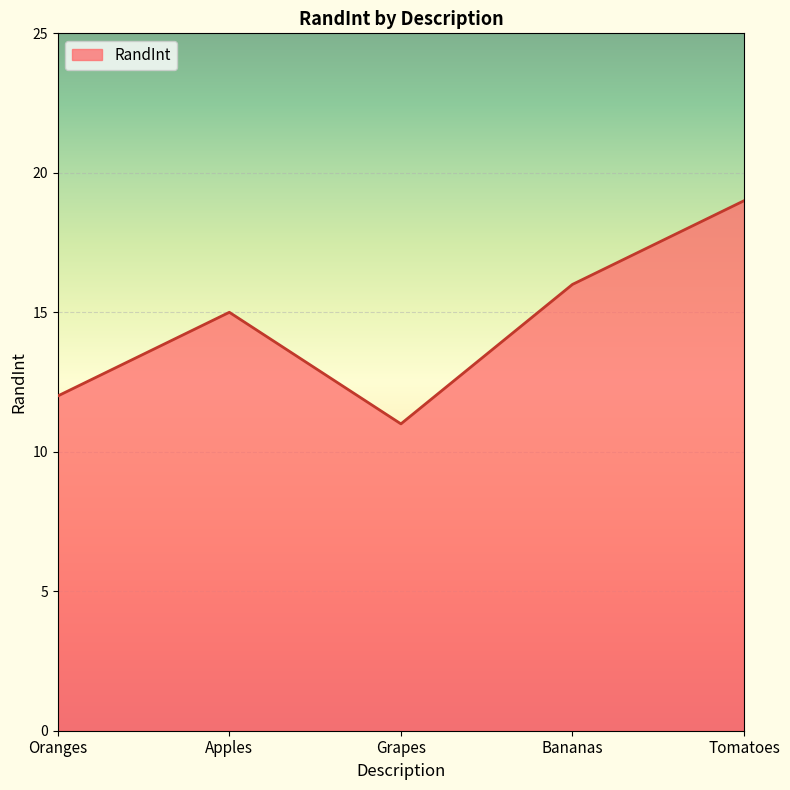

What is the maximum value shown in the chart?

19